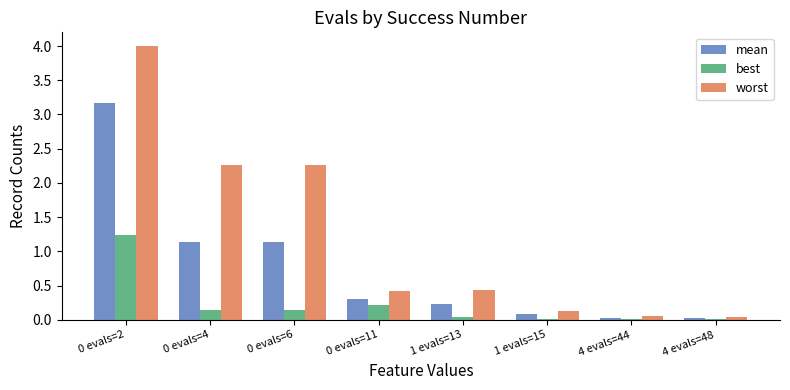

The worst series shows 0.2 at 1 evals=13. True or false?

False